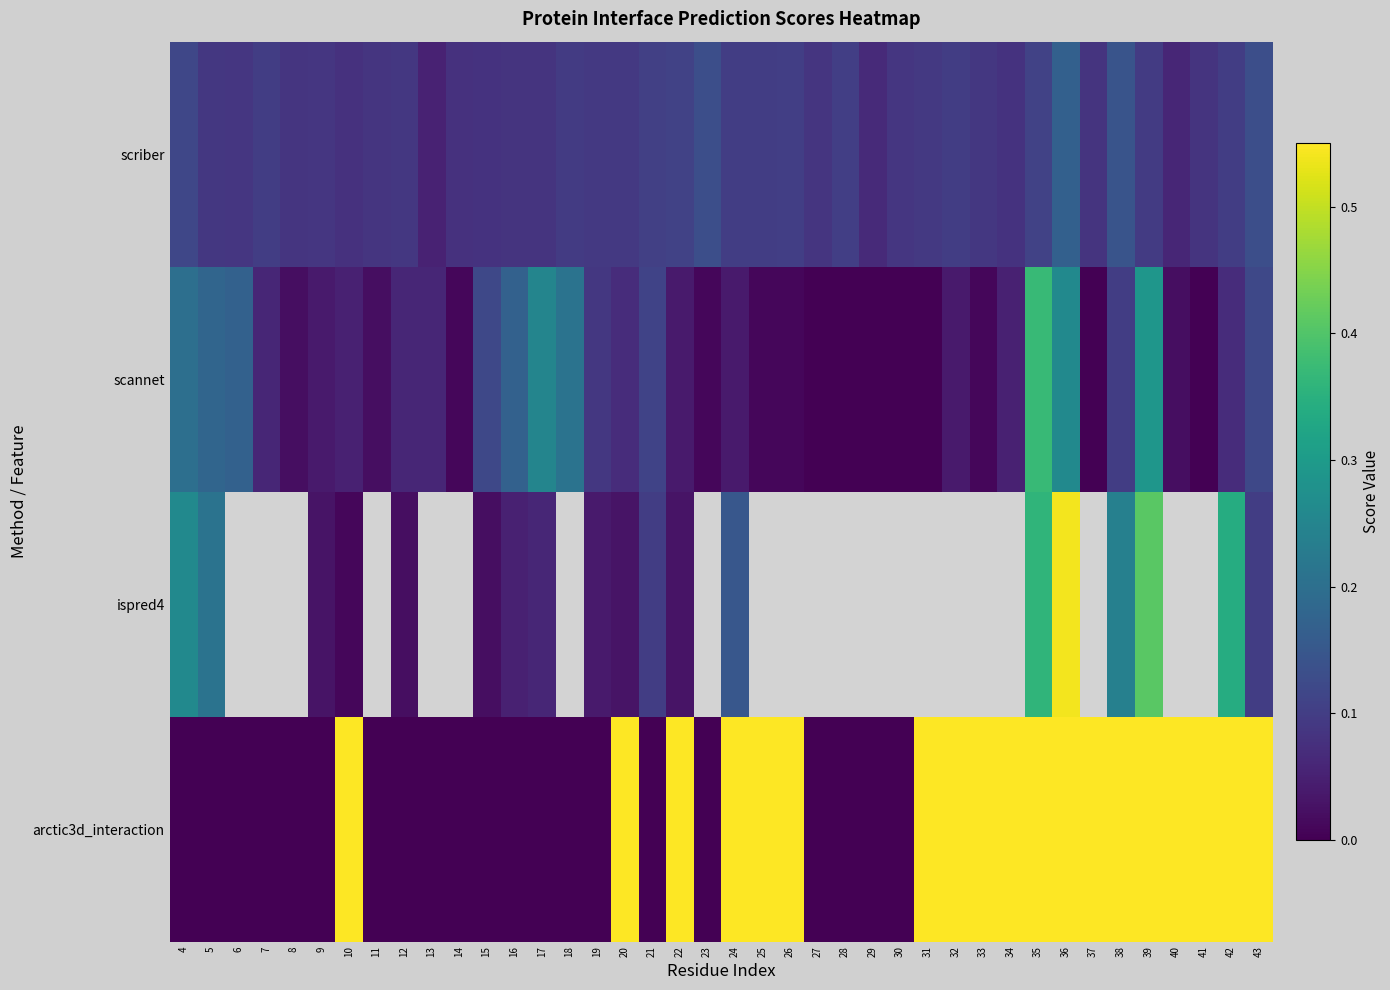

What is the difference between the highest and lowest values at 4?

0.3